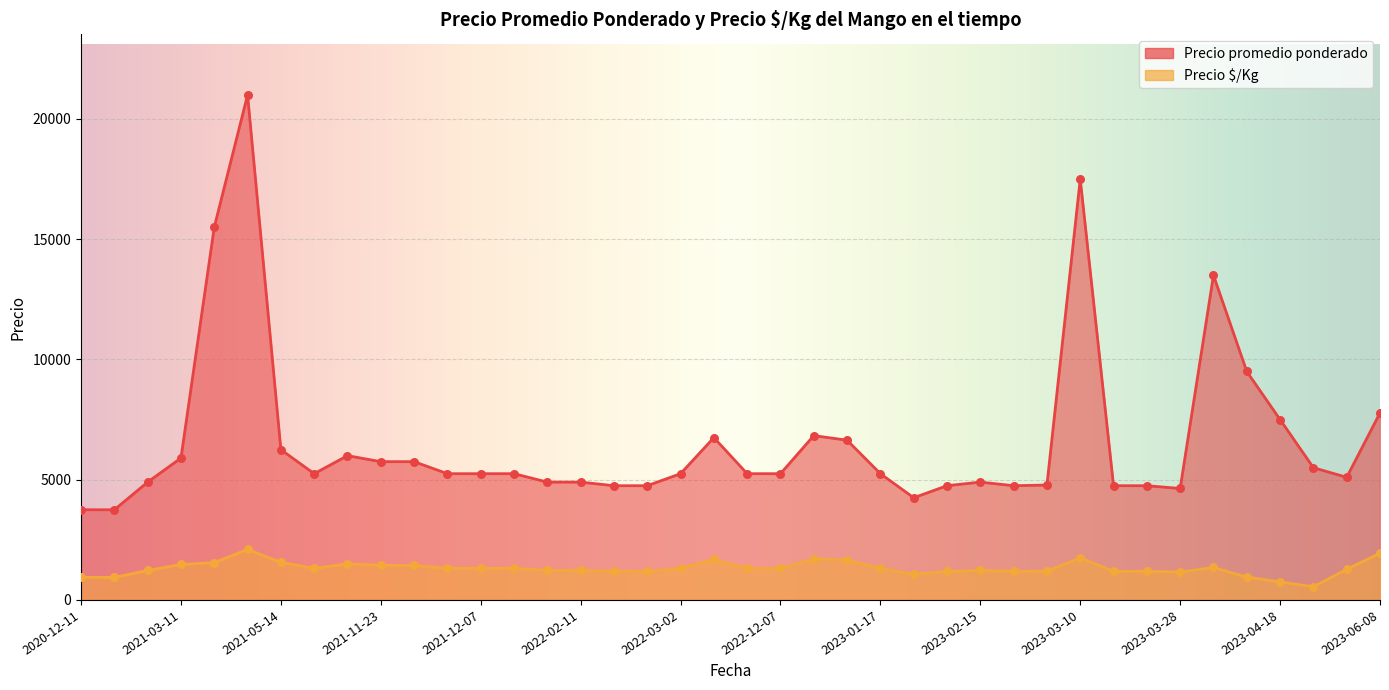

Which series has the largest total across all categories?

Precio promedio ponderado